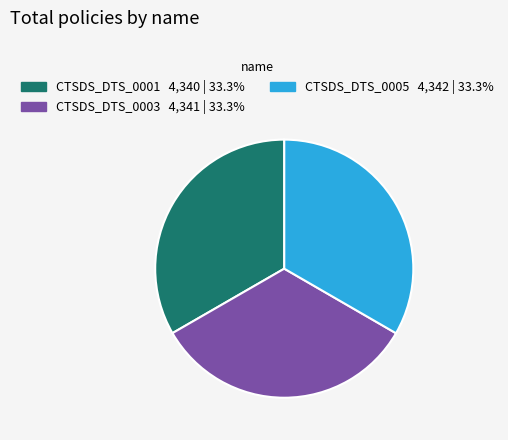

Combined, do CTSDS_DTS_0005 and CTSDS_DTS_0001 account for over 50%?

Yes